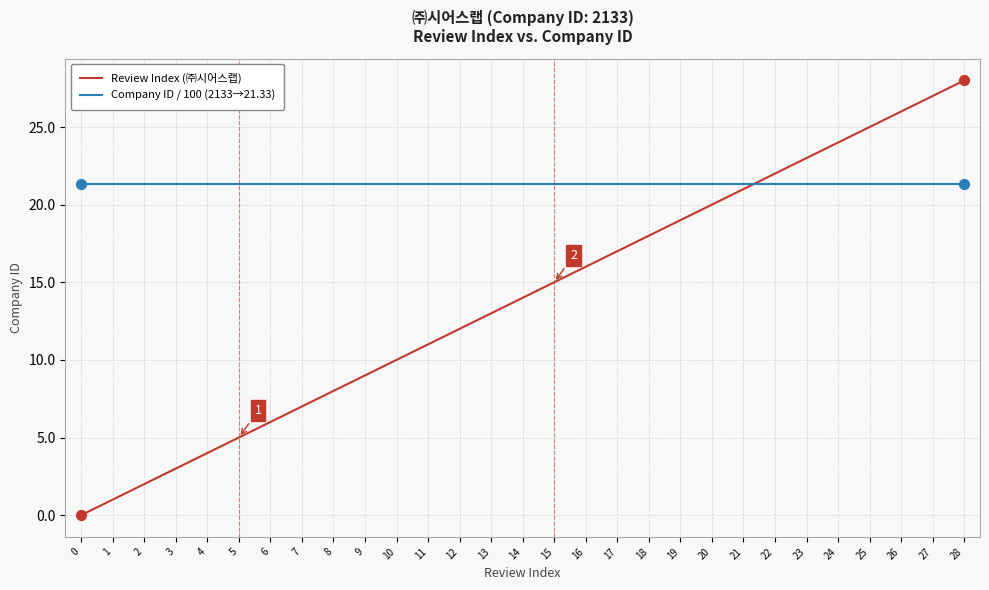

At which category is the sum across all series the highest?

28